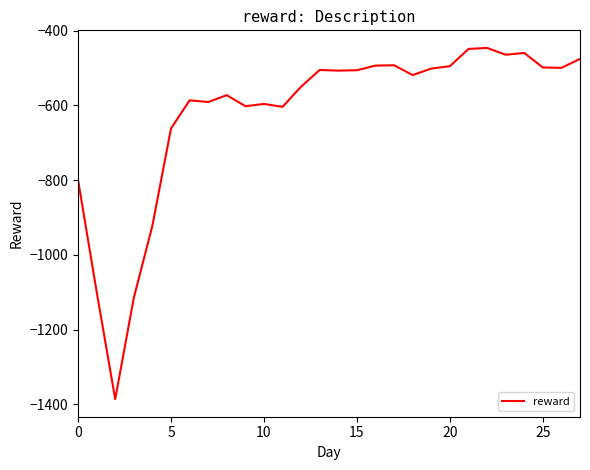

What is the minimum value shown in the chart?

-1386.5